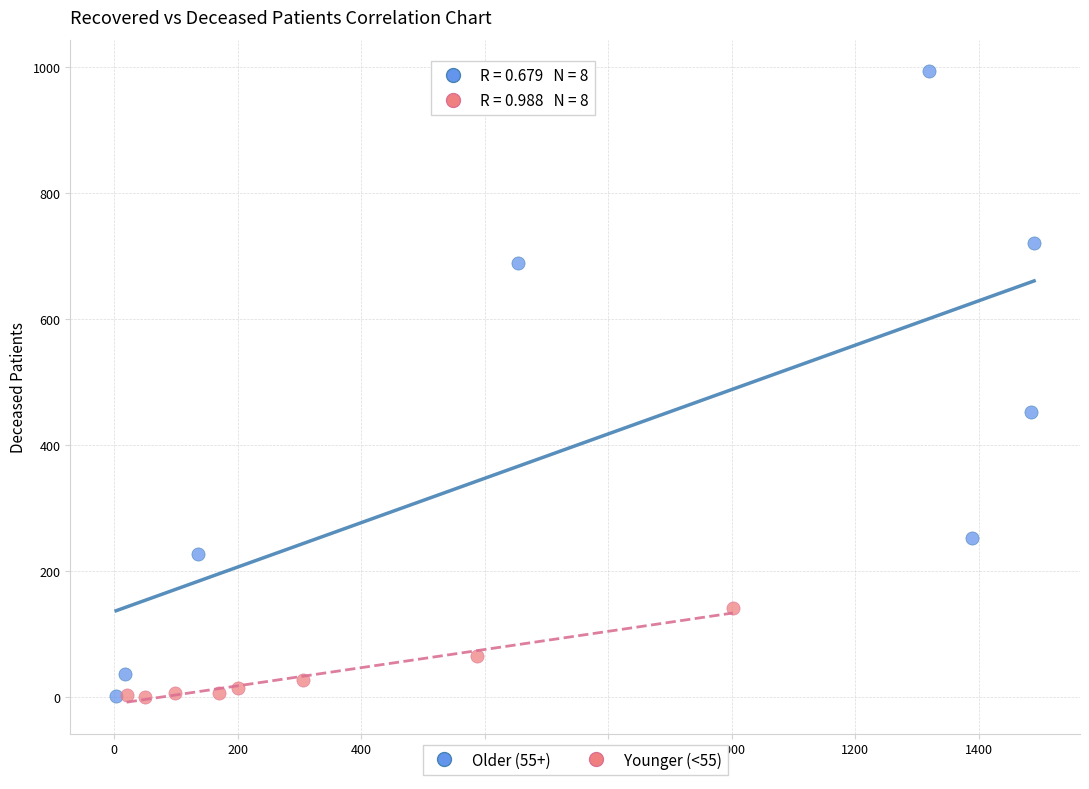

Which series has the widest spread of Y values?

Older (55+)